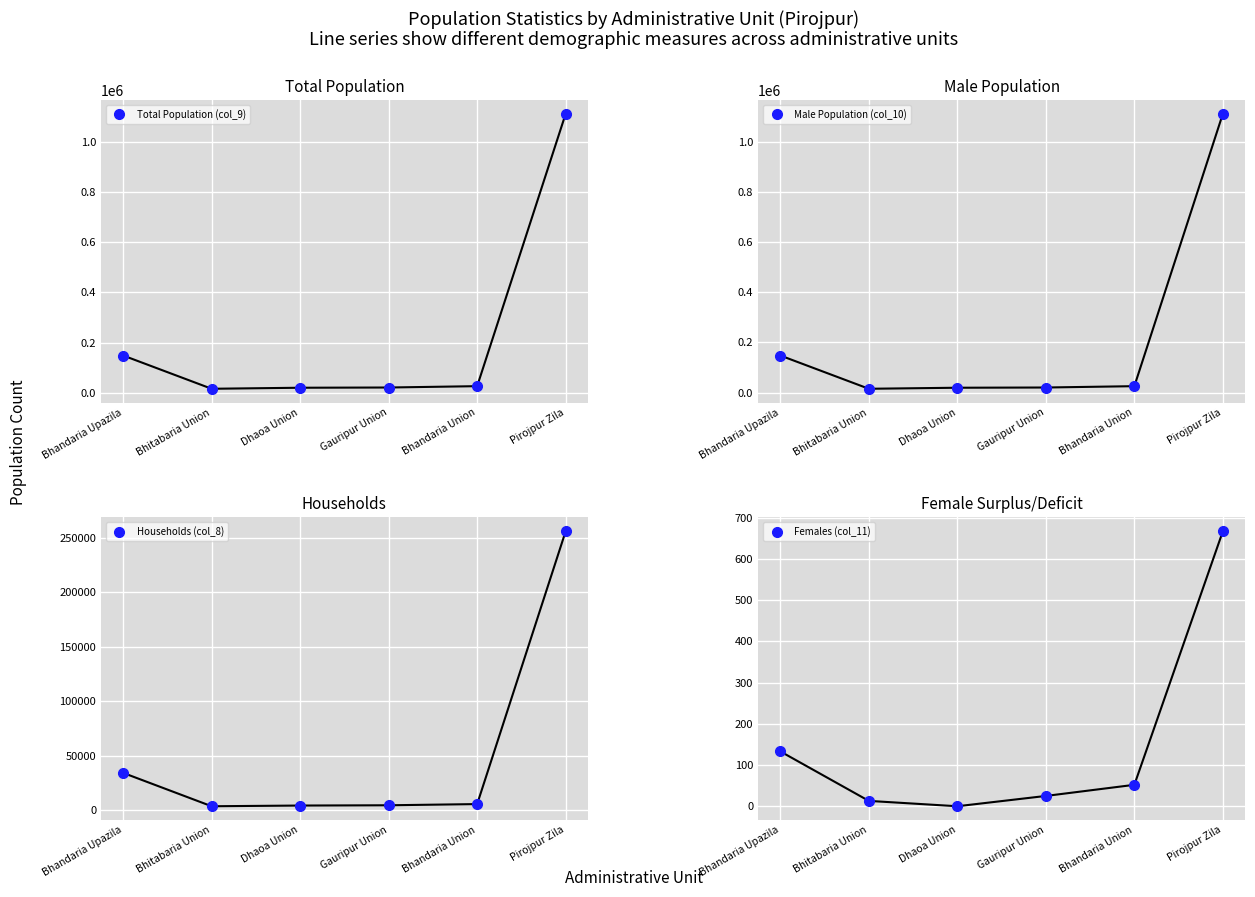

What is the difference between the second highest and minimum values in the Total Population (col_9) series?

132798